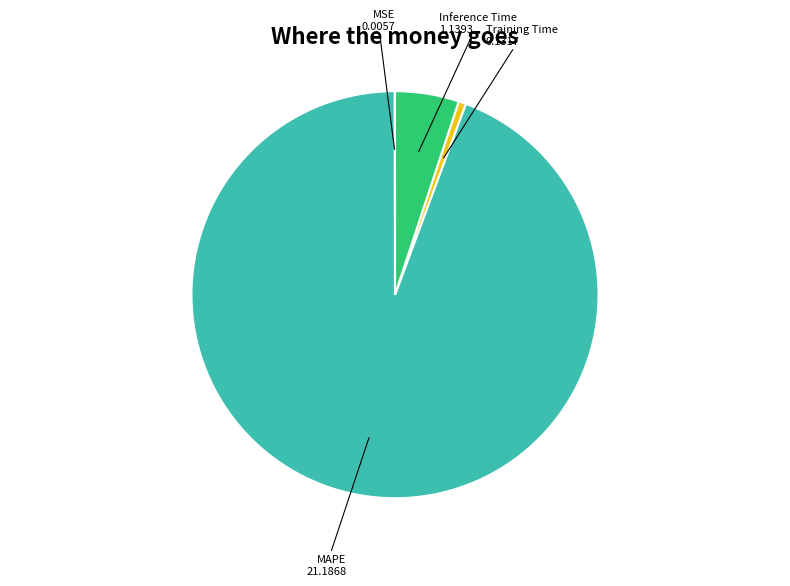

Is there a majority slice in this chart?

Yes